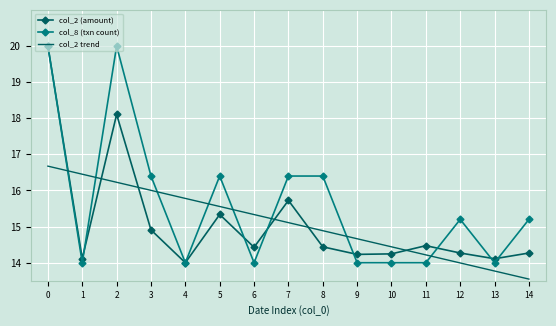

Rank the series at 9 from highest to lowest value.

col_2 trend, col_2 (amount), col_8 (txn count)